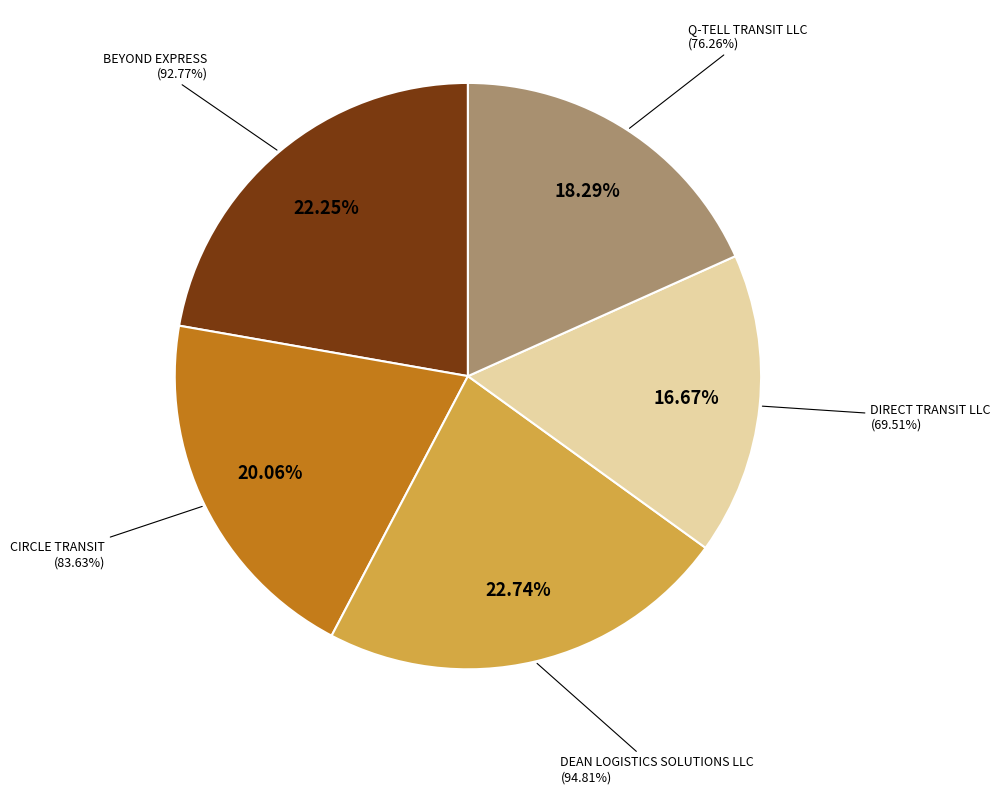

The BEYOND EXPRESS slice represents 22% of the pie. True or false?

True